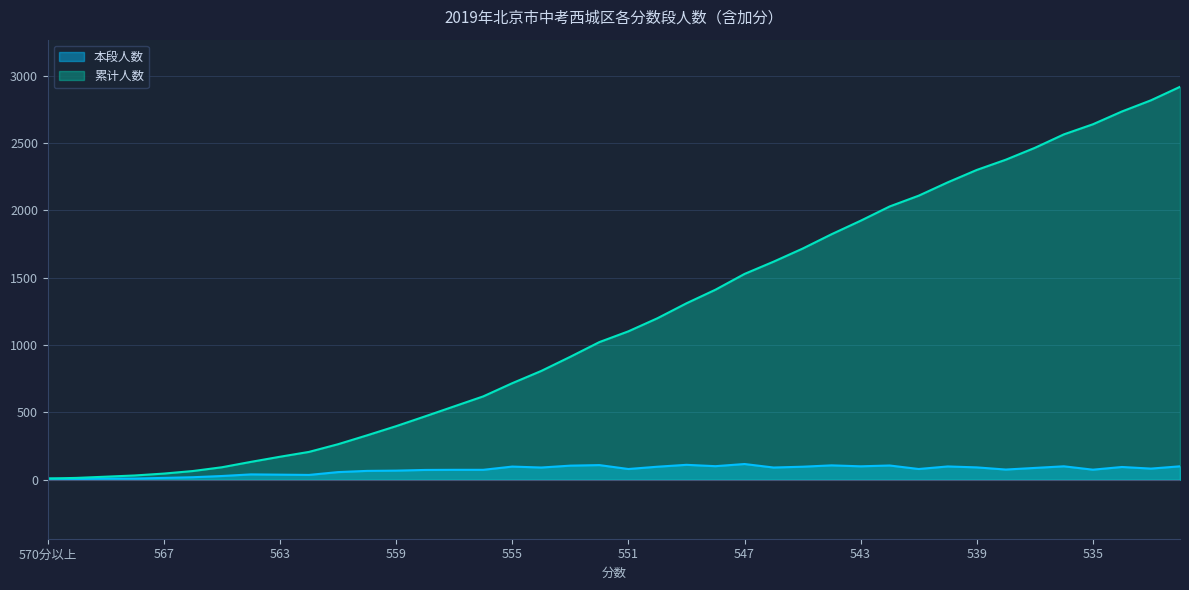

List the series in order of their peak value, lowest first.

本段人数, 累计人数